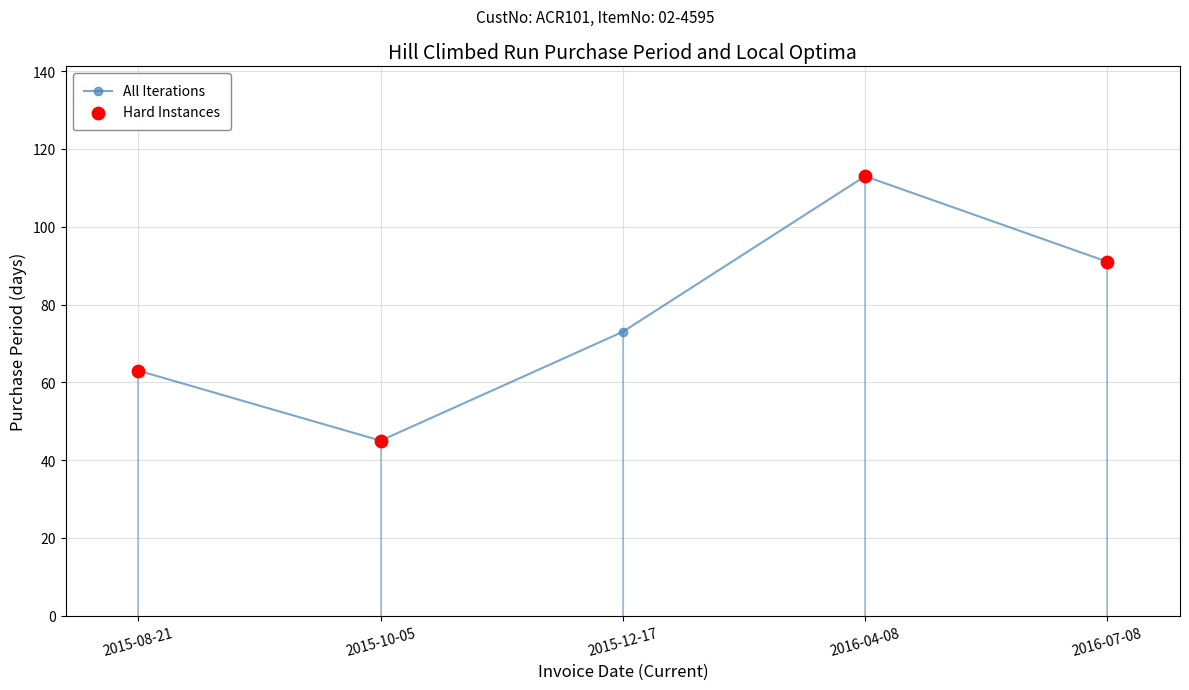

Approximately how many times larger is the value at 2016-04-08 compared to 2015-12-17?

1.5